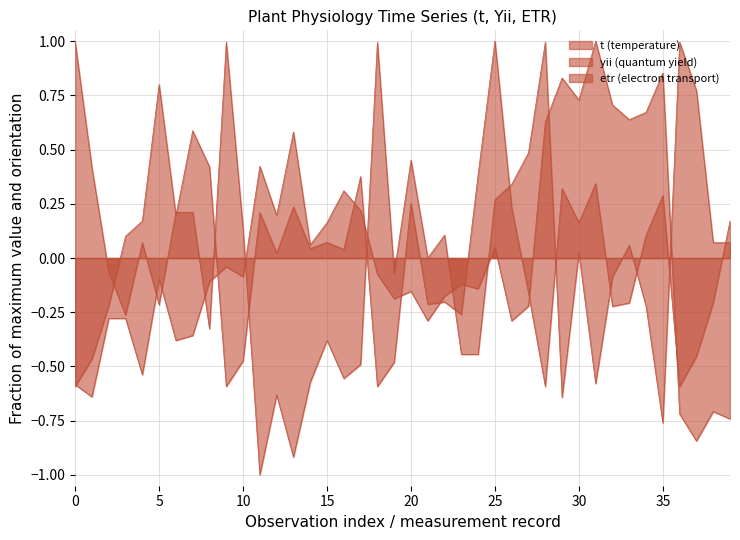

What is the greatest value displayed?

1.0